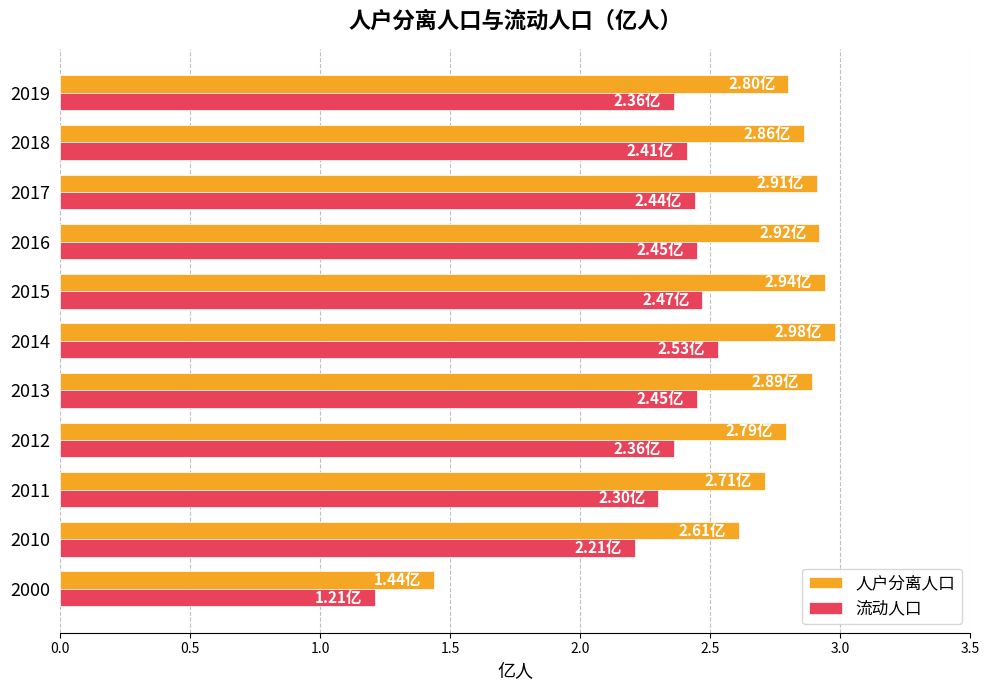

What is the average value of the 人户分离人口 series?

2.7